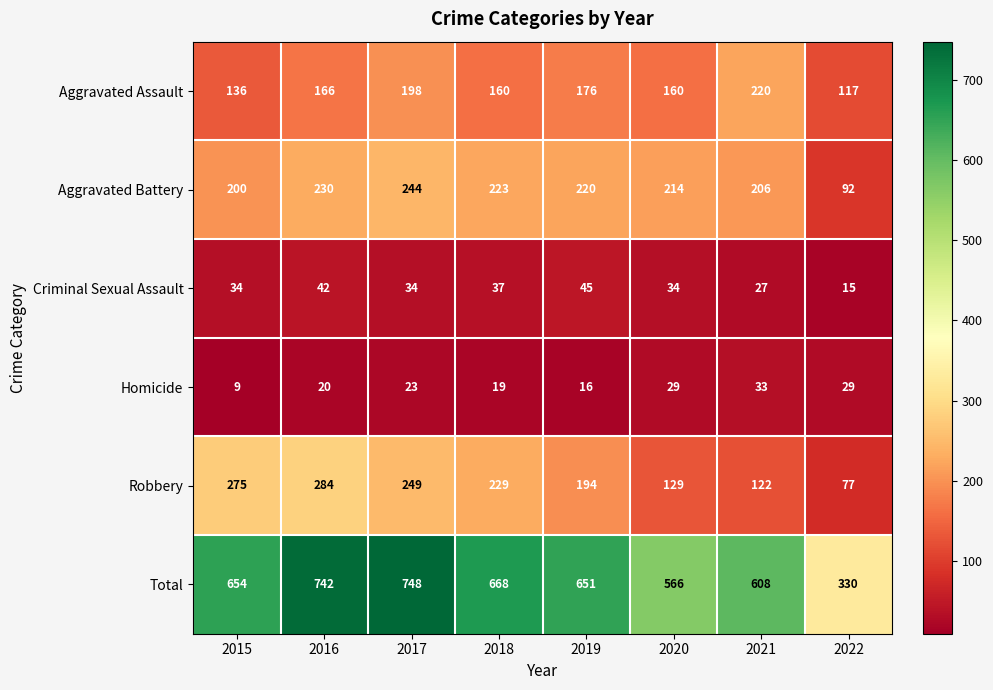

What is the difference between the second highest and minimum values in the Aggravated Battery series?

138